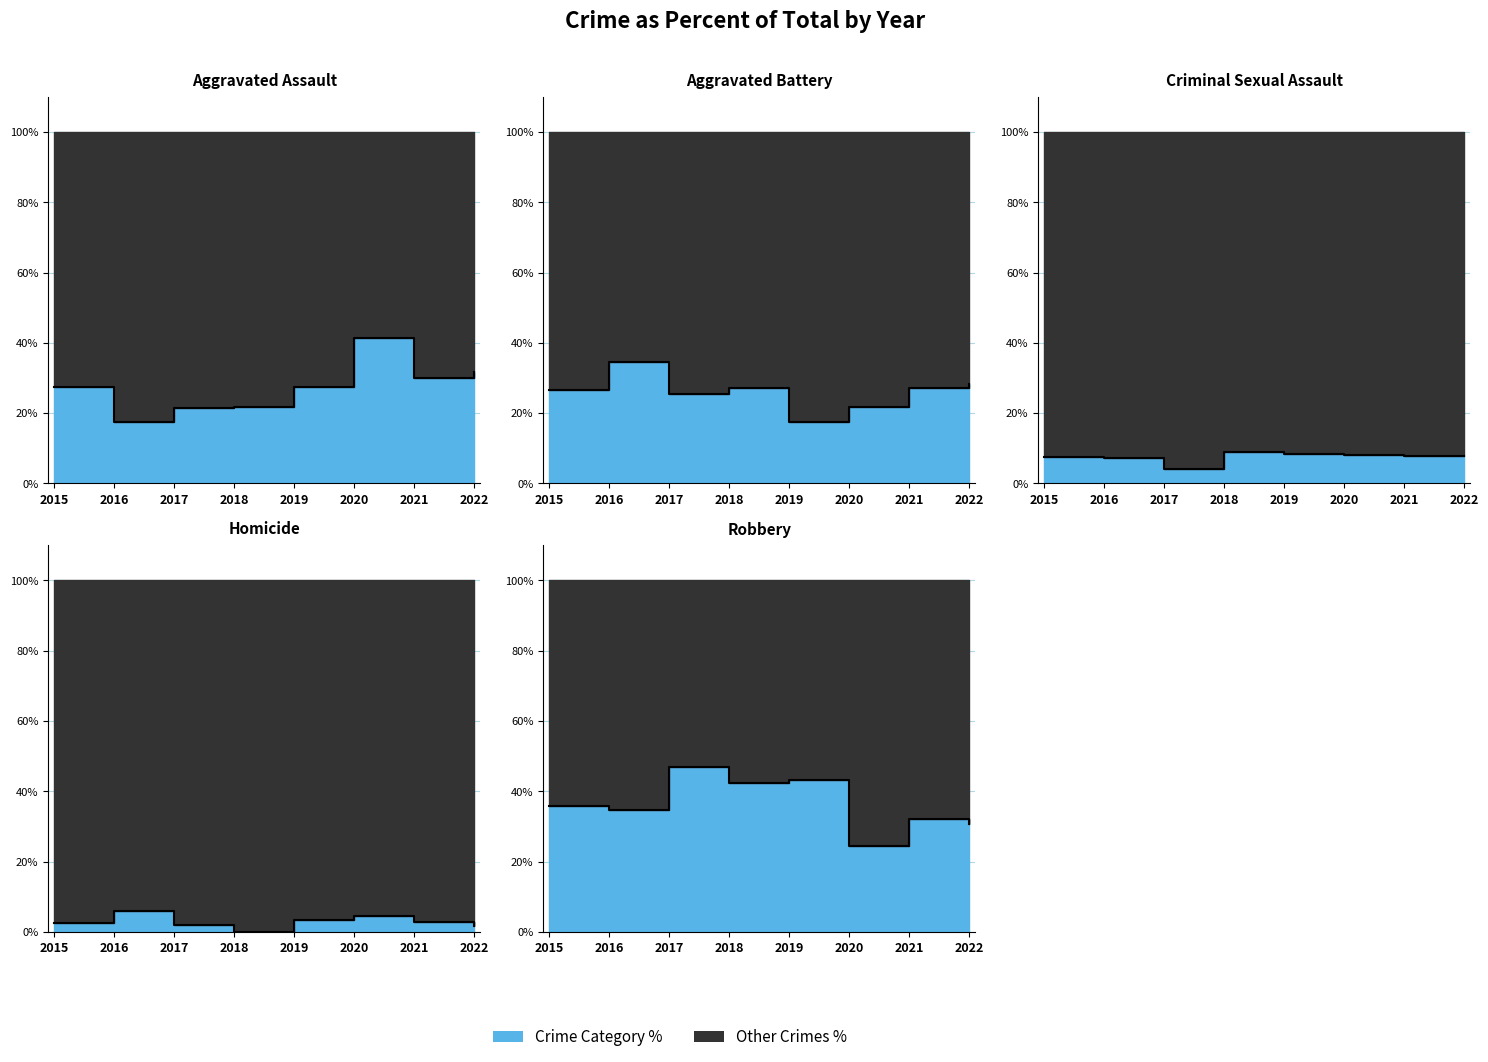

True or false: Robbery and Homicide cross at least once.

False